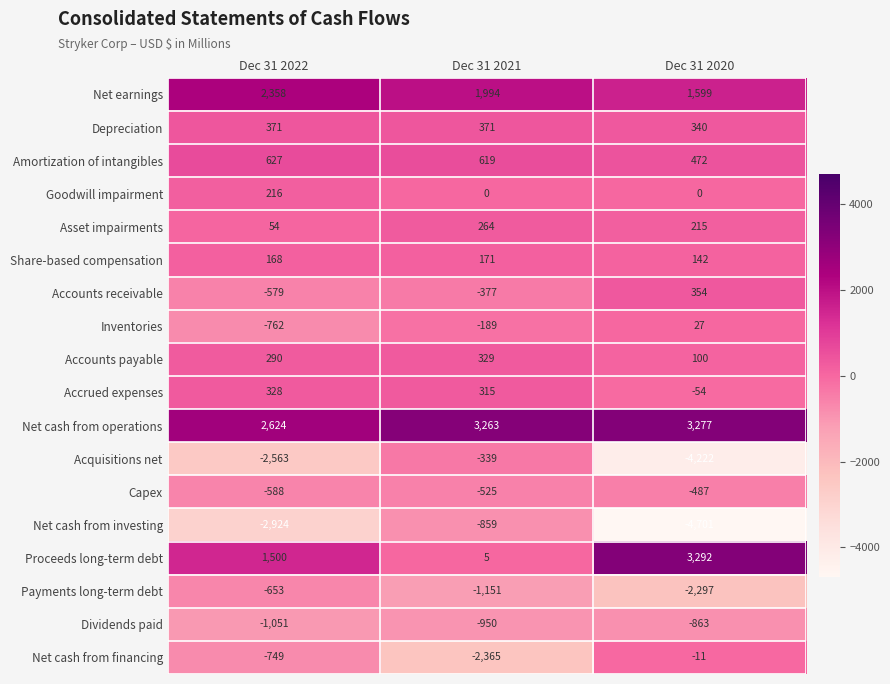

What is the sum of all Depreciation values?

1082